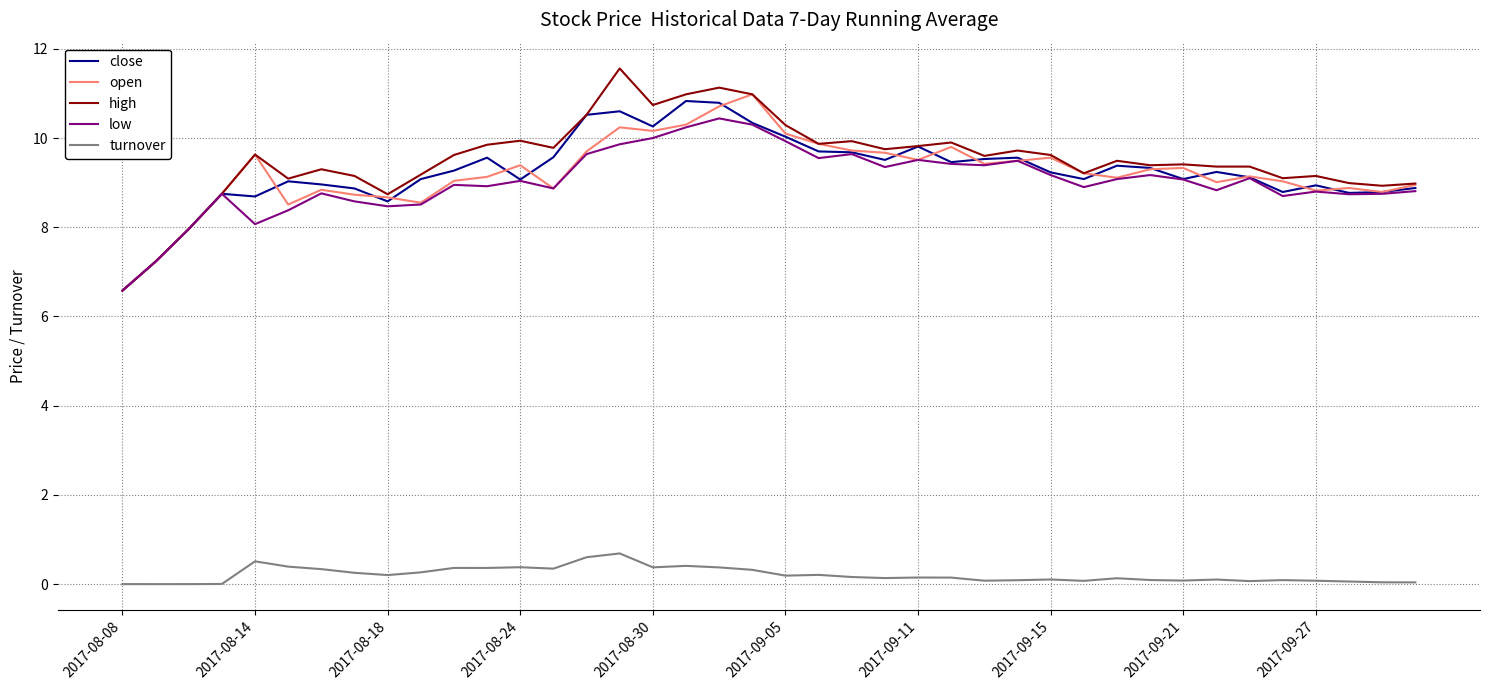

What is the highest value of the turnover series?

0.7